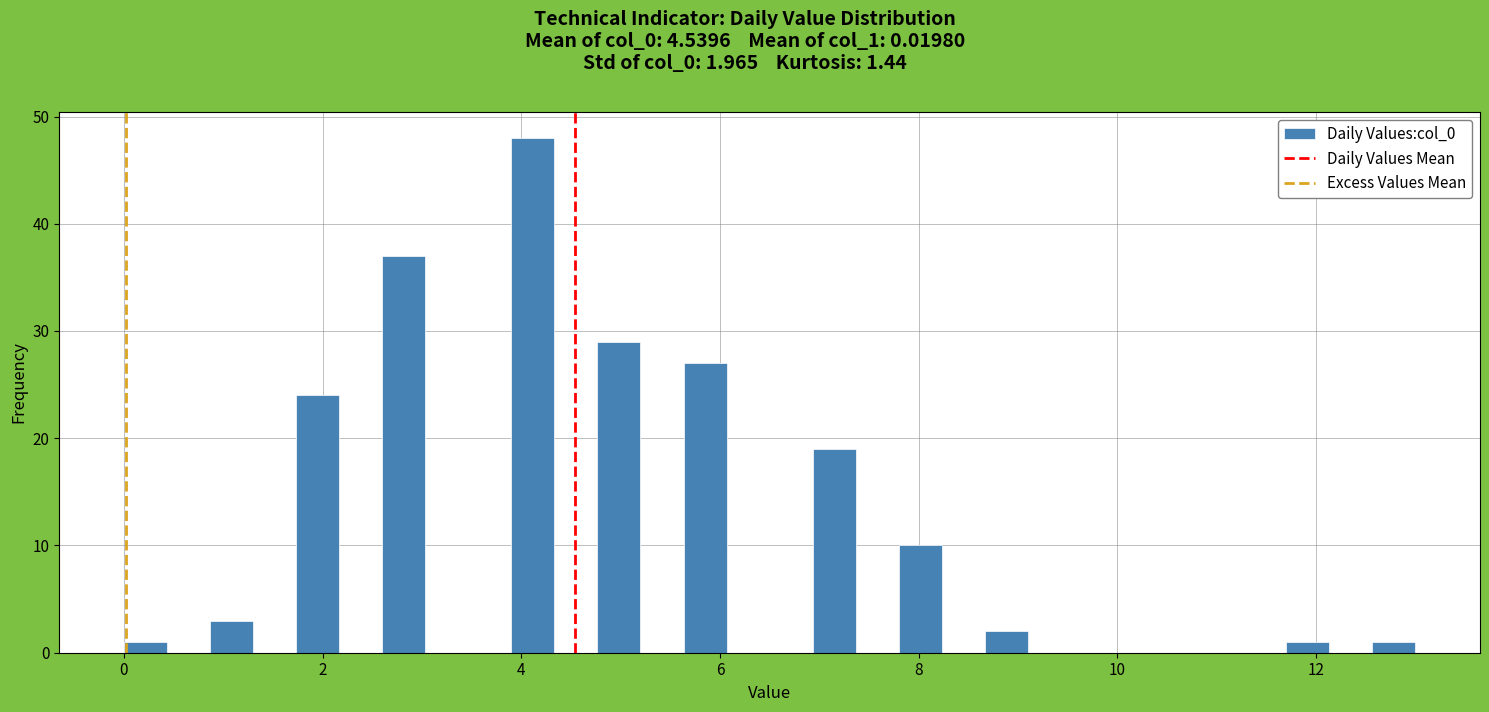

Read against the x-axis, roughly where is the centre of the tallest bar?

4.2